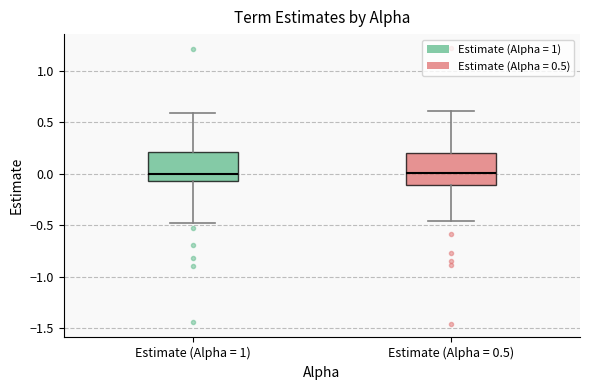

Where does the lower whisker of the box for Estimate (Alpha = 0.5) end on the y-axis? The values are not printed on the chart, so give them approximately, as read against the axis.

-0.45